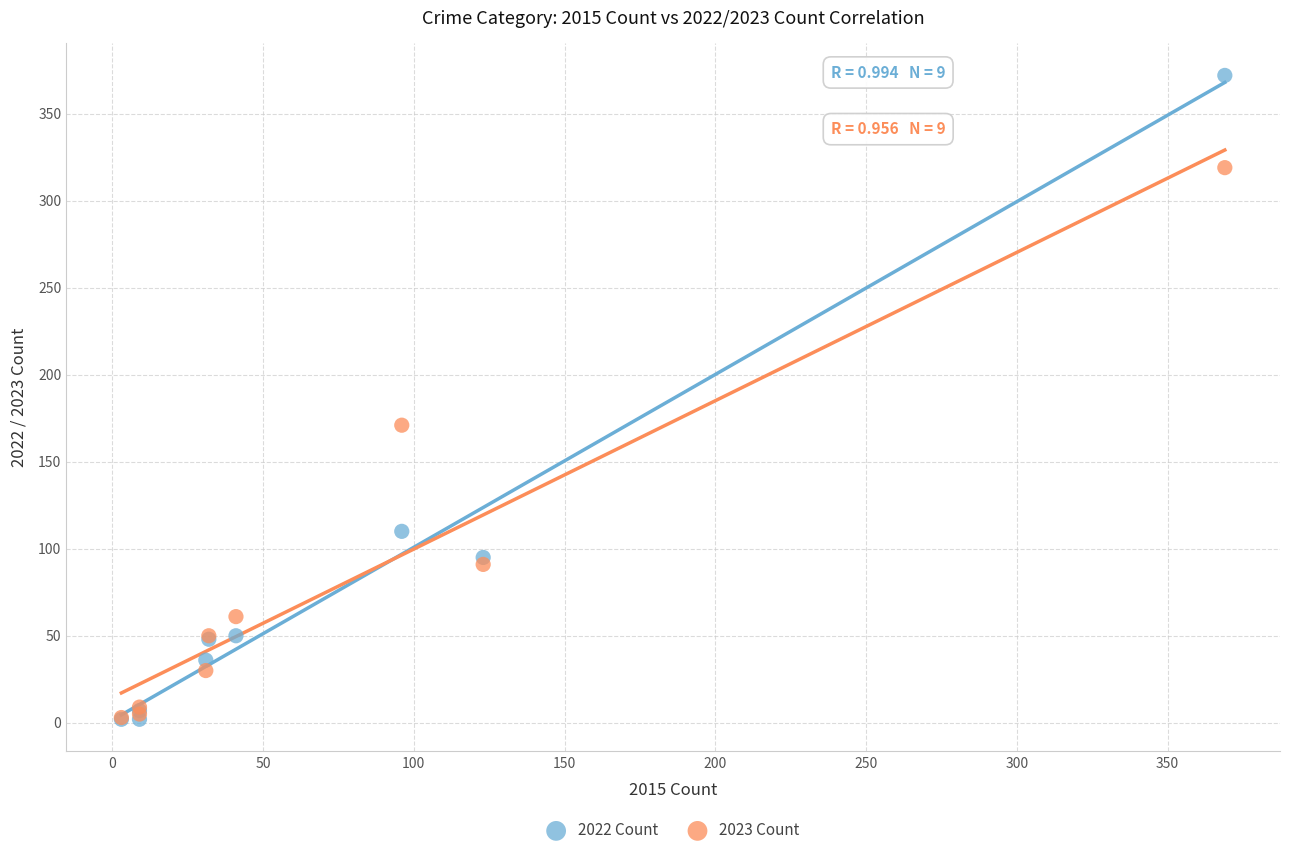

In the 2023 Count series, what Y value is closest to 161?

171